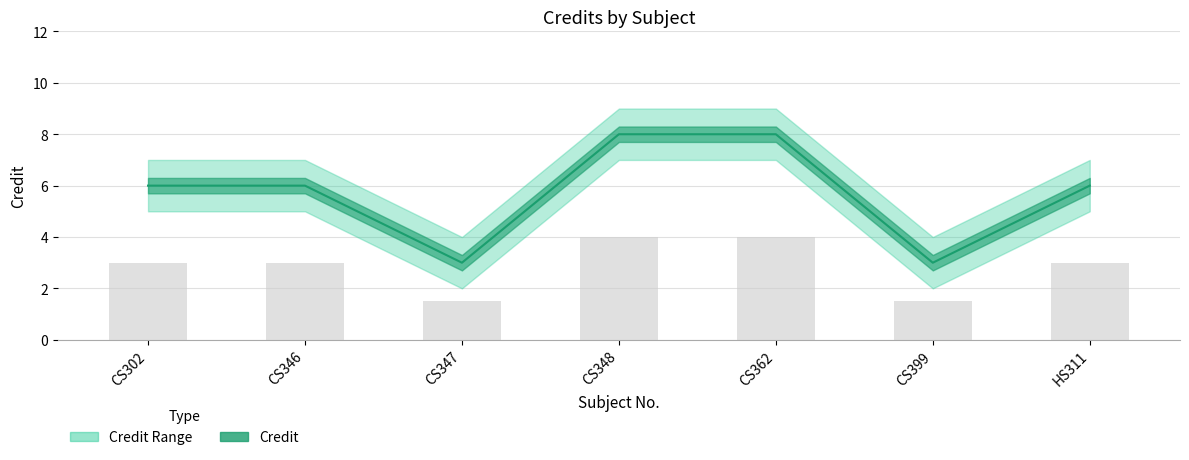

List the labels in order of Credit value, largest first.

CS348, CS362, CS302, CS346, HS311, CS347, CS399